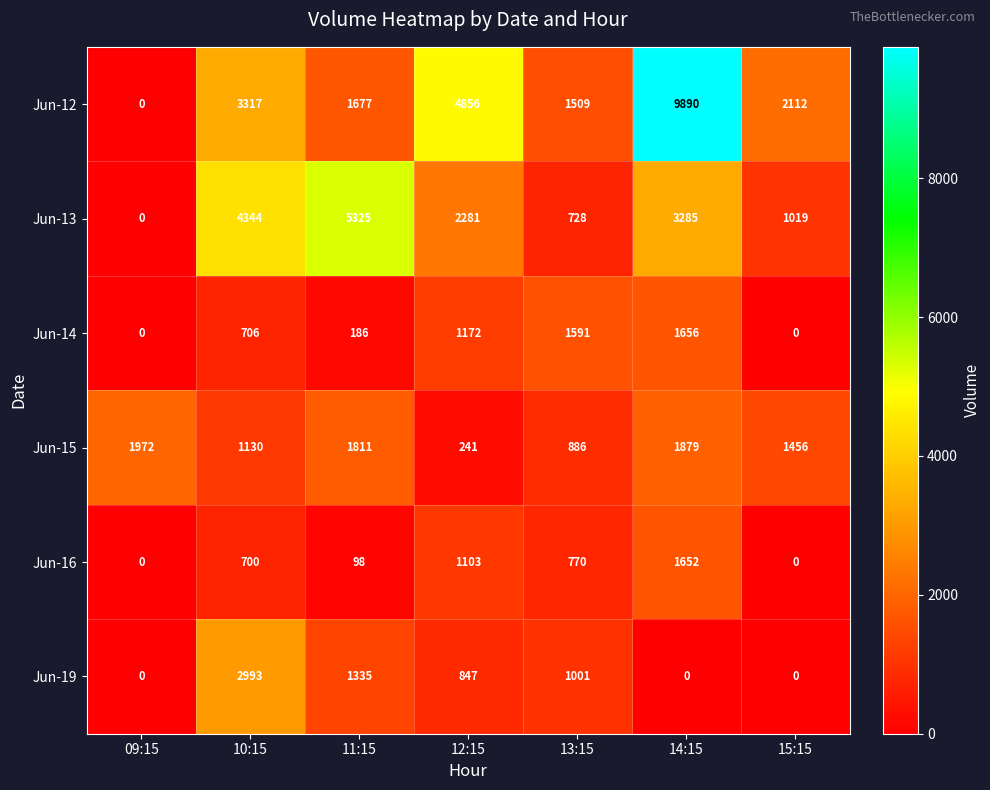

Which label corresponds to the largest value in the chart?

14:15